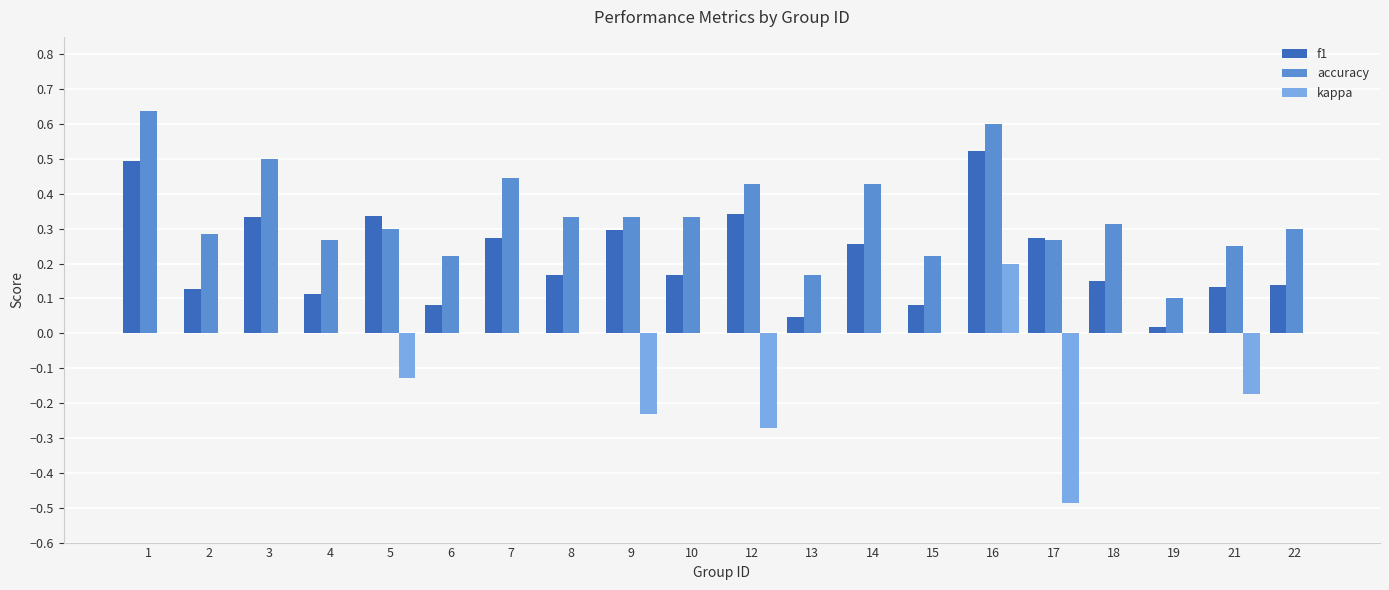

What is the approximate value of kappa at 17?

-0.5